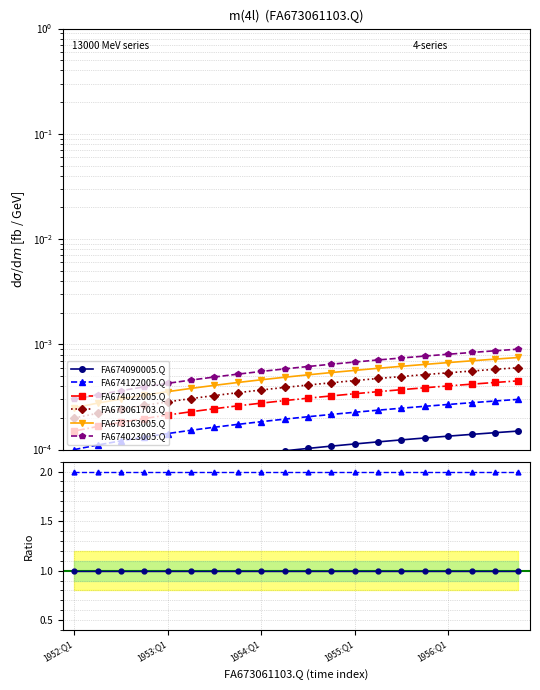

What are all the series names shown in the legend?

FA674090005.Q, FA674122005.Q, FA674022005.Q, FA673061703.Q, FA673163005.Q, FA674023005.Q